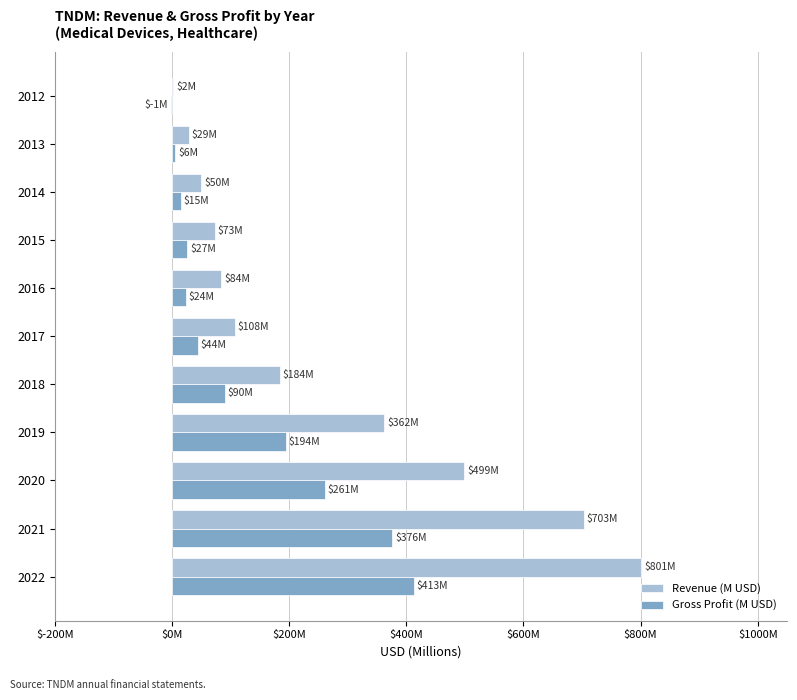

What is the average value of the Revenue (M USD) series?

263.2